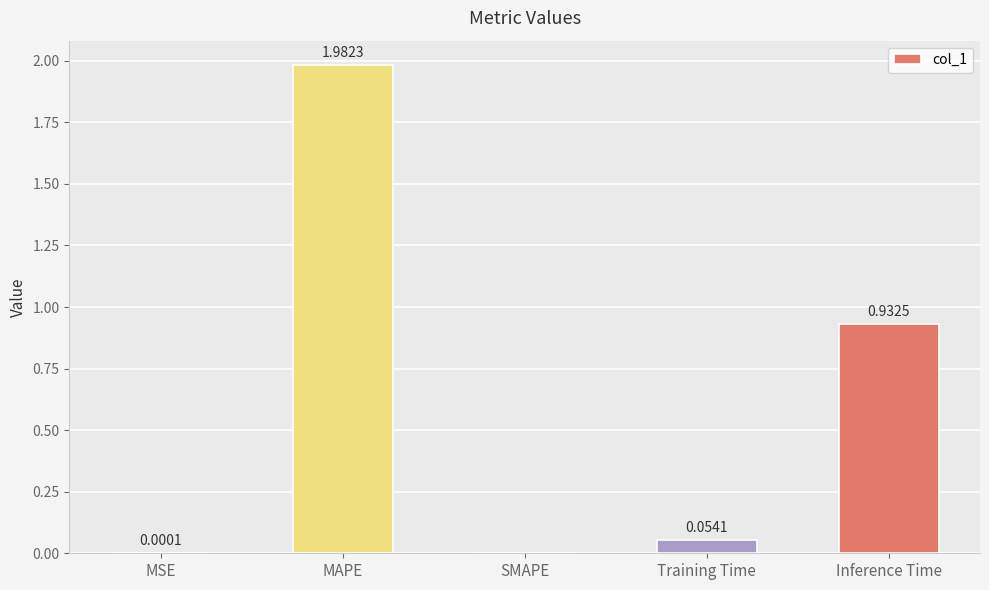

What is the change in value from SMAPE to Training Time?

+0.1